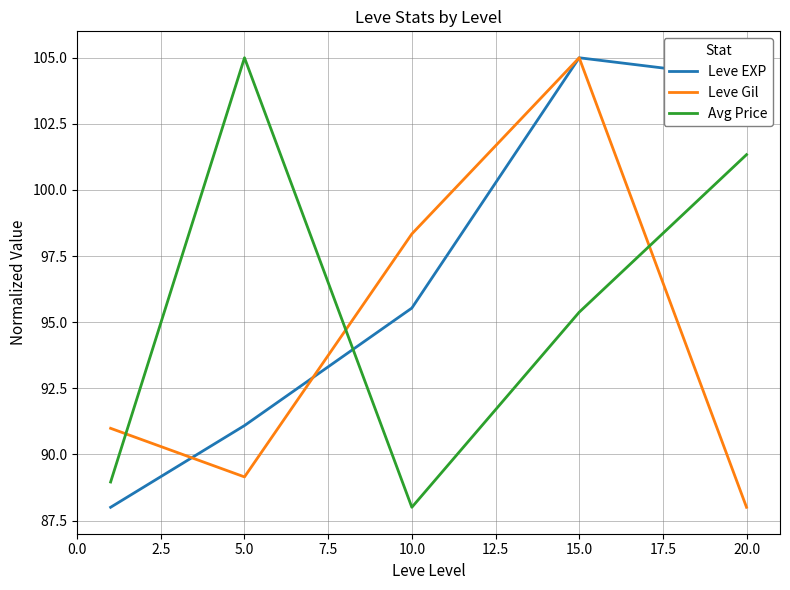

Which series ends up on top after the final intersection of Avg Price and Leve Gil?

Avg Price